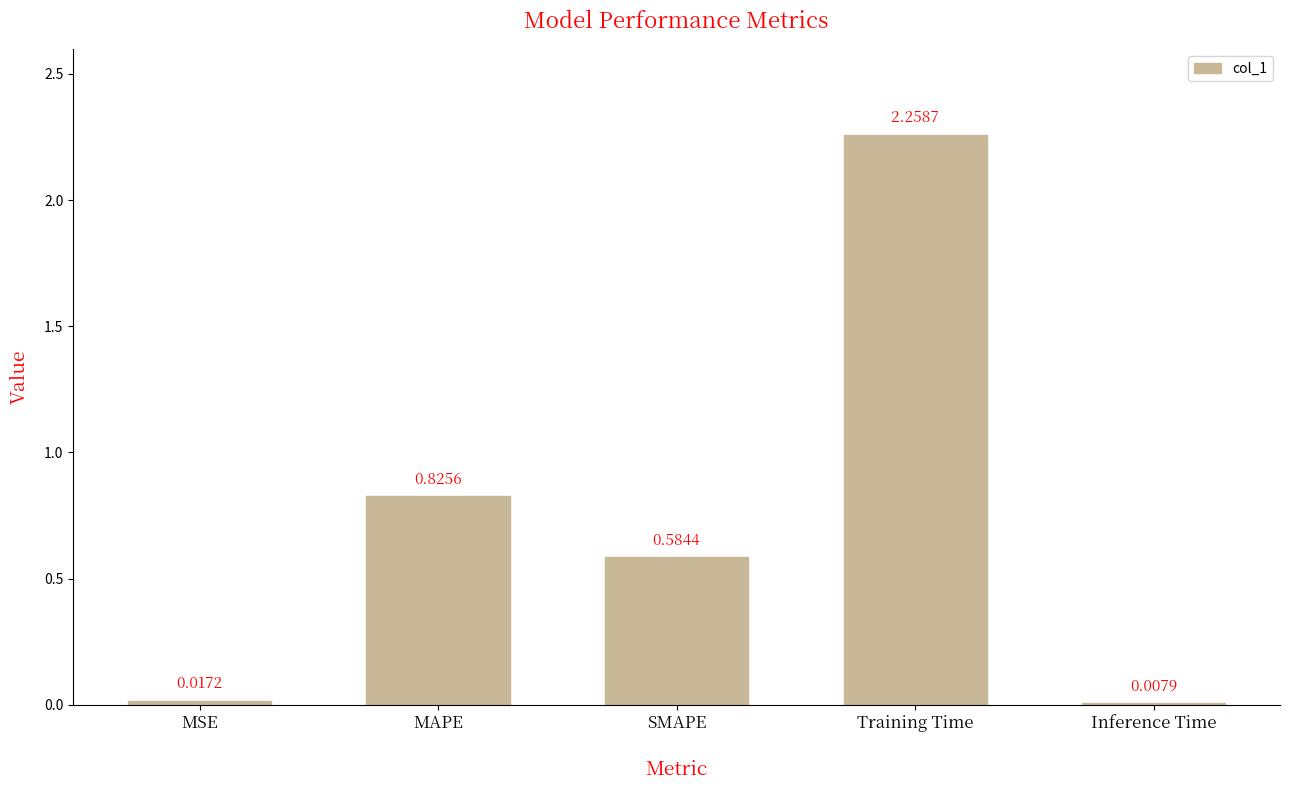

Count the number of data series in this chart.

1